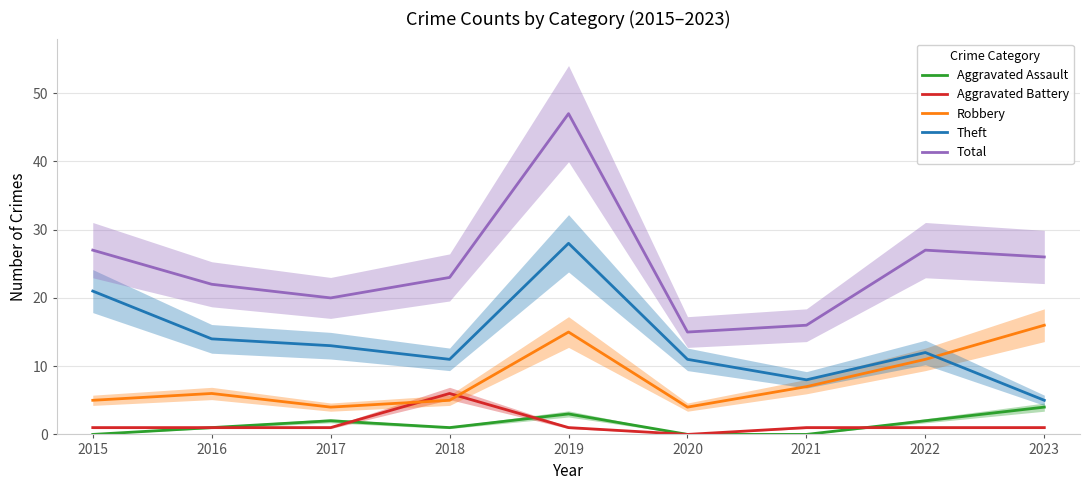

Where is the first local maximum for Theft?

2019